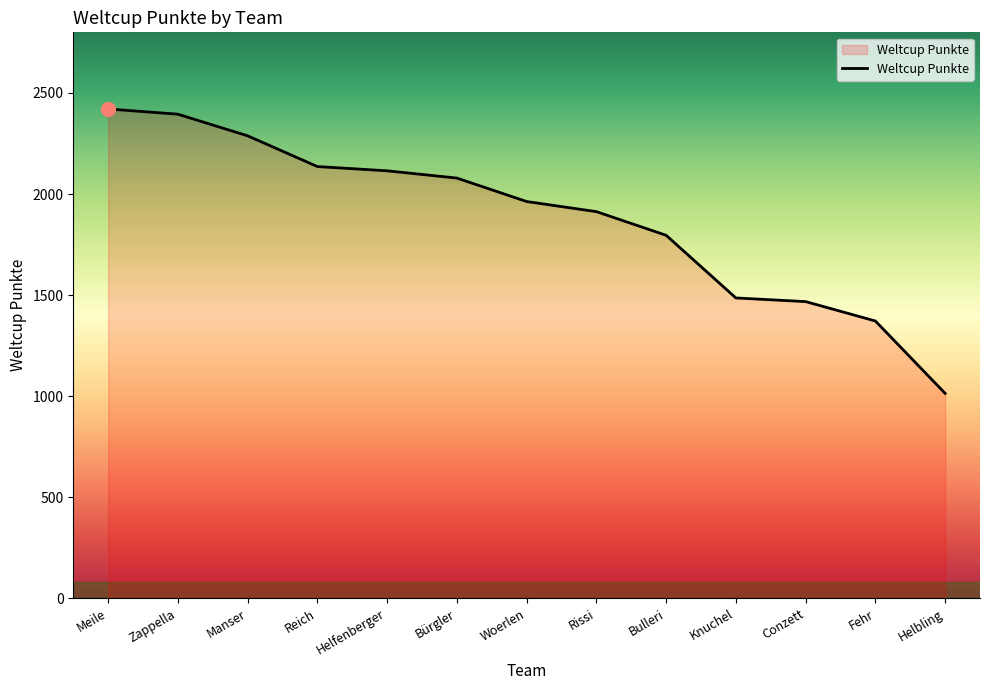

What is the approximate value at Bürgler?

2079